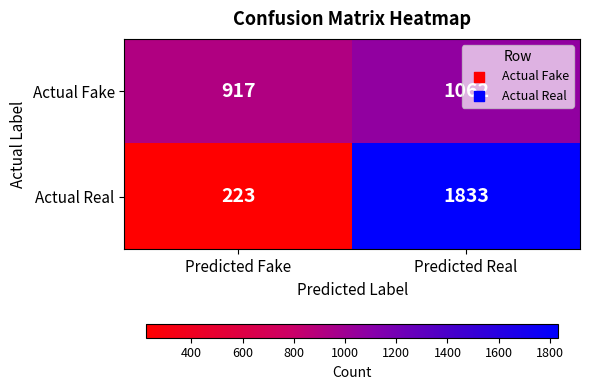

Where is Actual Fake nearest to the value 989?

Predicted Fake